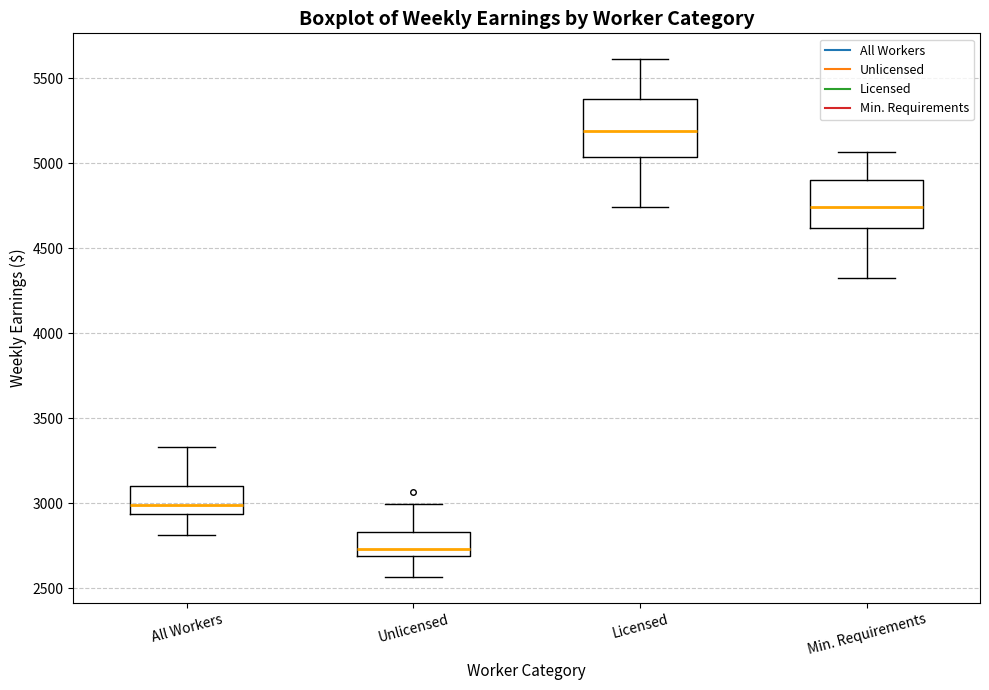

Reading left to right, transcribe this box plot: for each box, give where its median line is, the range the box spans, and where its two whiskers end, as read against the y-axis. The values are not printed on the chart, so give them approximately, as read against the axis.

All Workers: median 3000, box 2950 to 3100, whiskers 2800 to 3350
Unlicensed: median 2750, box 2700 to 2850, whiskers 2550 to 3000
Licensed: median 5200, box 5050 to 5350, whiskers 4750 to 5600
Min. Requirements: median 4750, box 4600 to 4900, whiskers 4350 to 5050